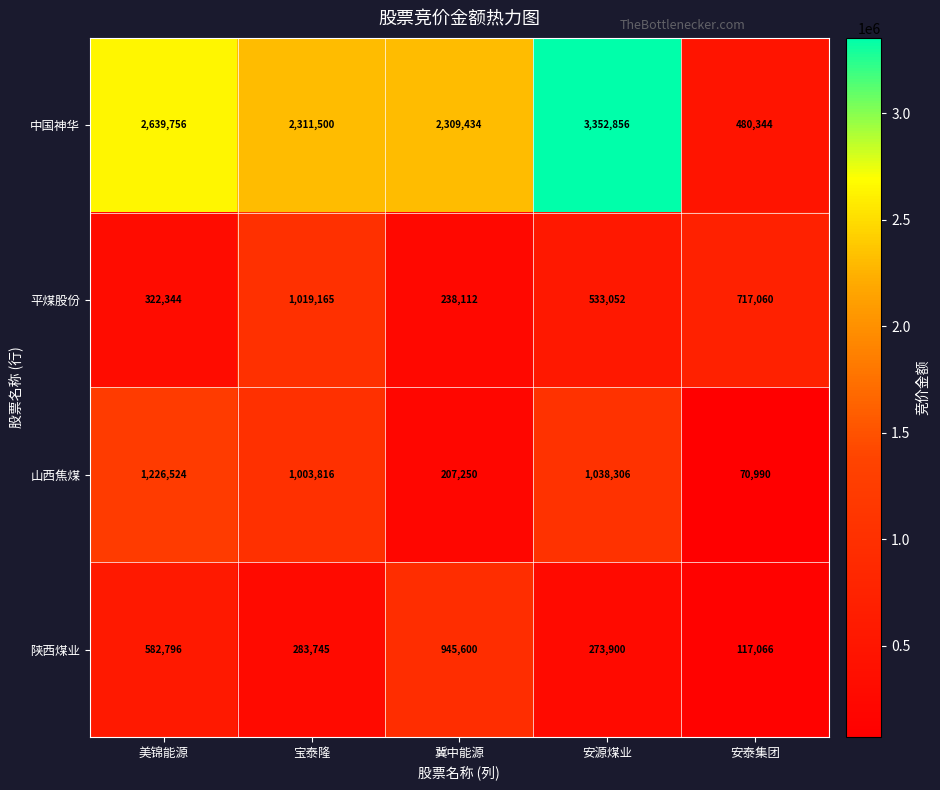

What is the difference between the second highest and minimum values in the 中国神华 series?

2159412